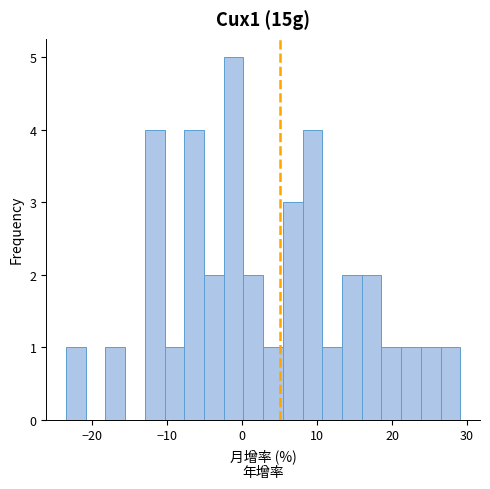

Around what value on the x-axis is the tallest bar? Give the approximate position of its centre, as read against the axis.

-1